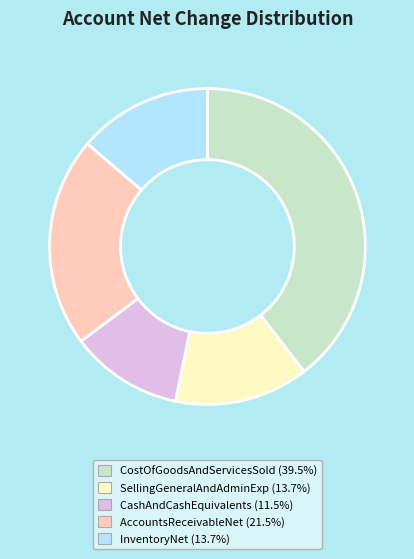

Is there a majority slice in this chart?

No